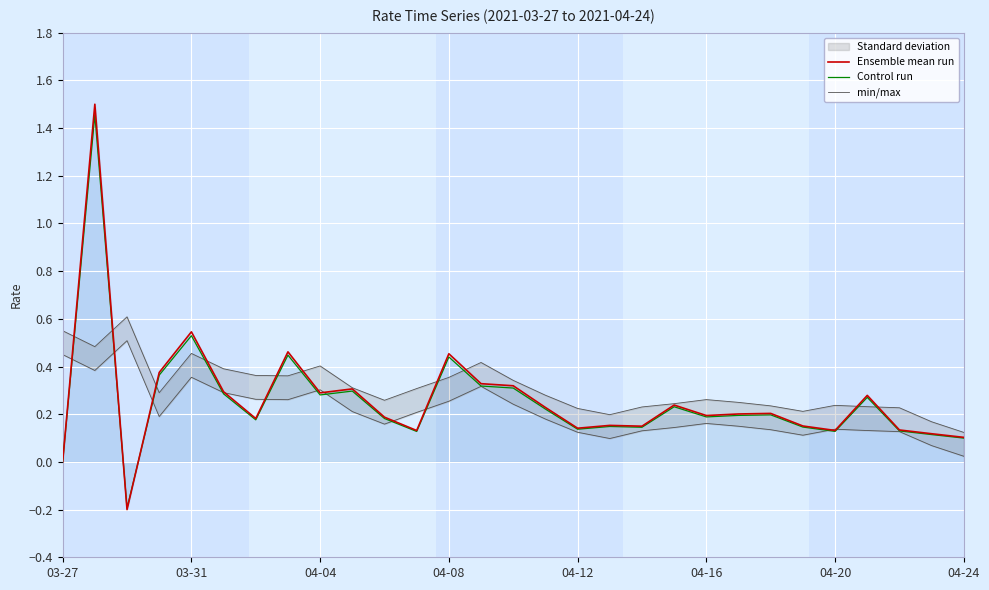

Is it true that Control run equals -1.0 at 03-27?

False